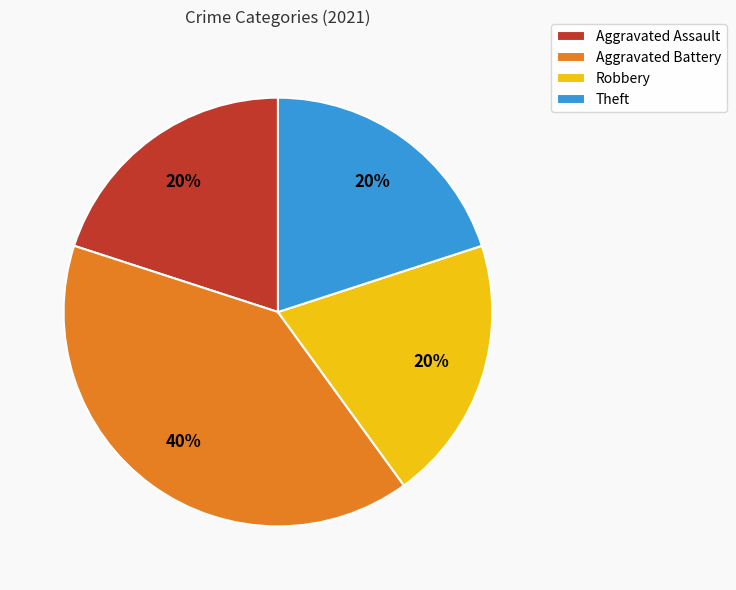

Does any single category account for the majority?

No